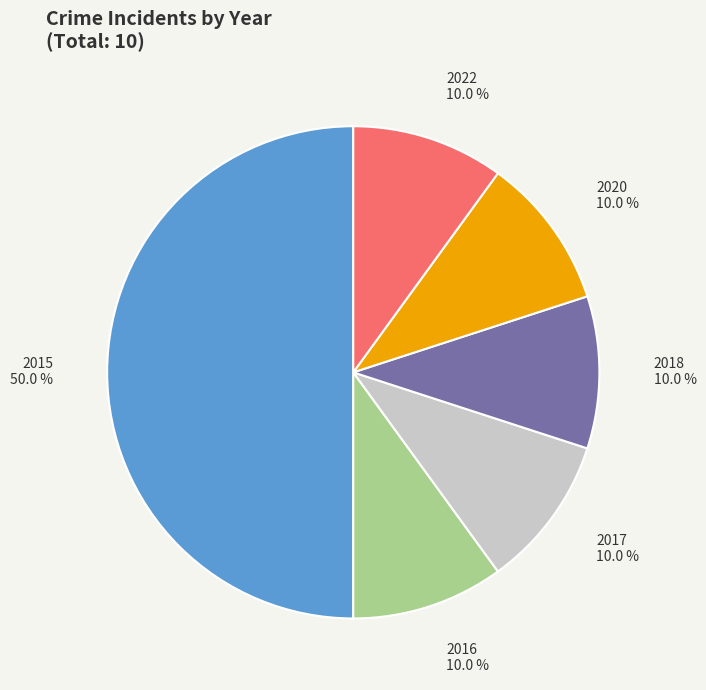

Which slice is the largest?

2015